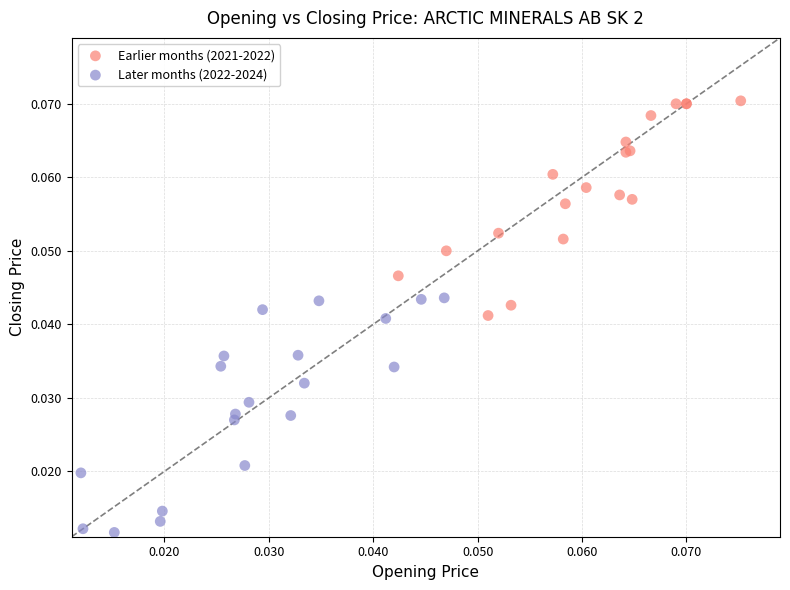

Which series reaches the minimum Y coordinate?

Later months (2022-2024)